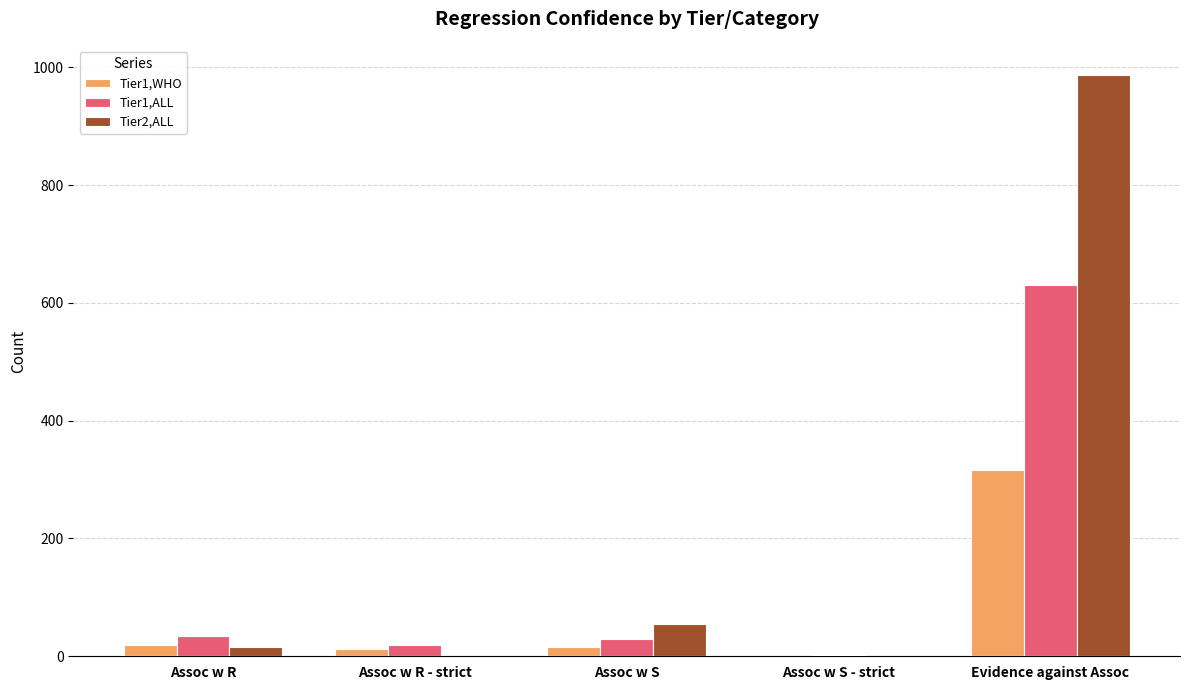

How many categories are shown in the chart?

5